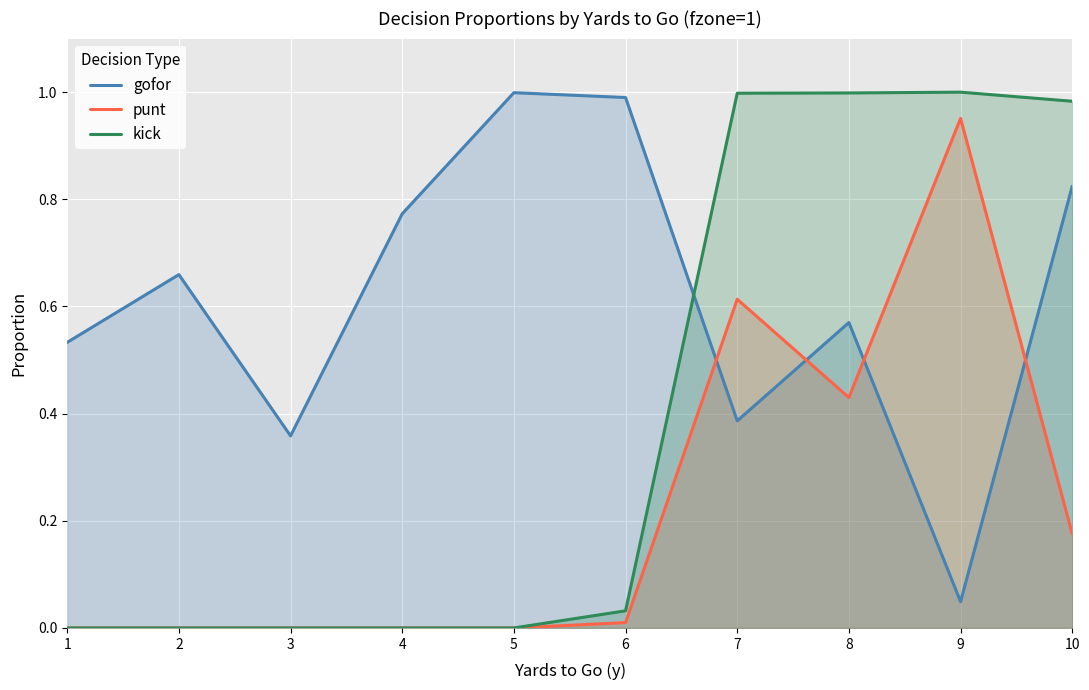

True or false: kick and punt intersect in this chart.

False